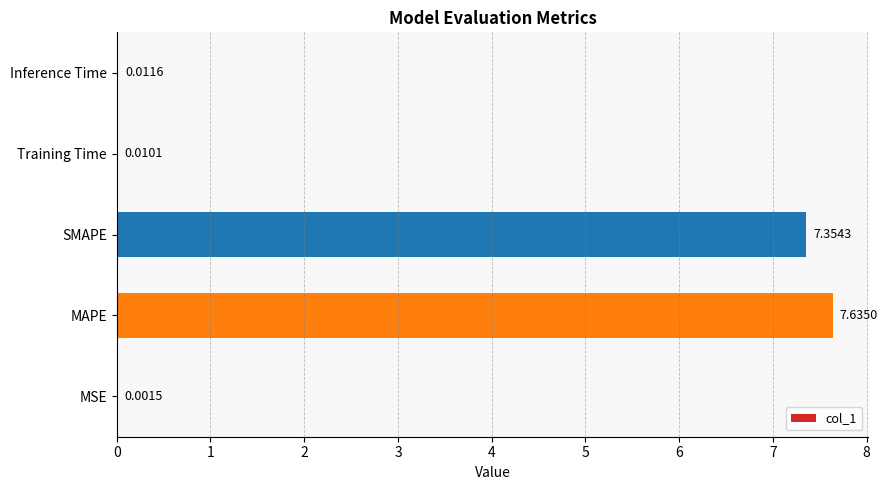

What is the sum of the values at MAPE and Training Time?

7.6